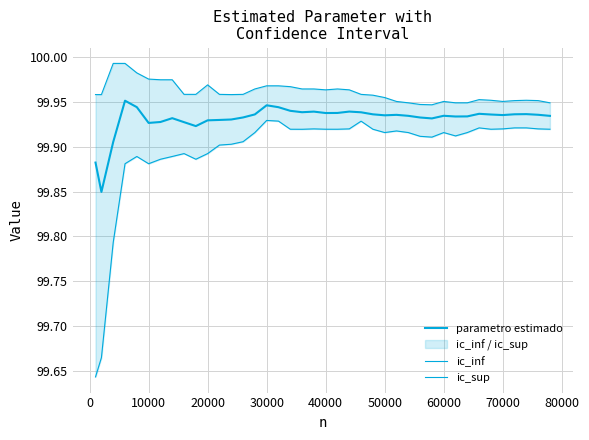

Which series has the largest total across all categories?

ic_sup